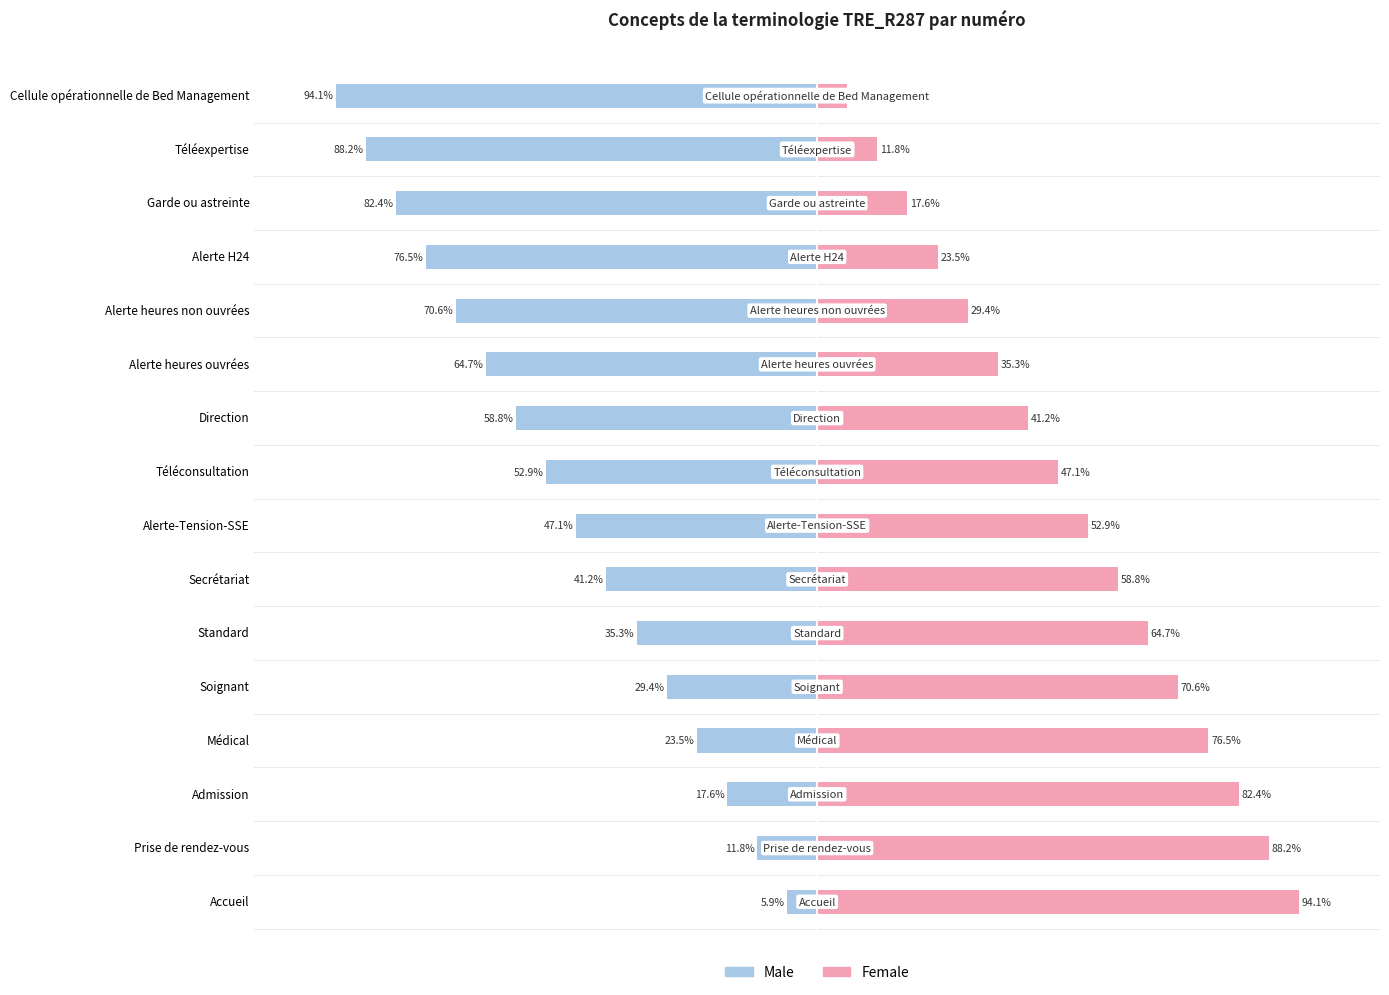

Is it true that Female equals 78.3 at Téléconsultation?

False